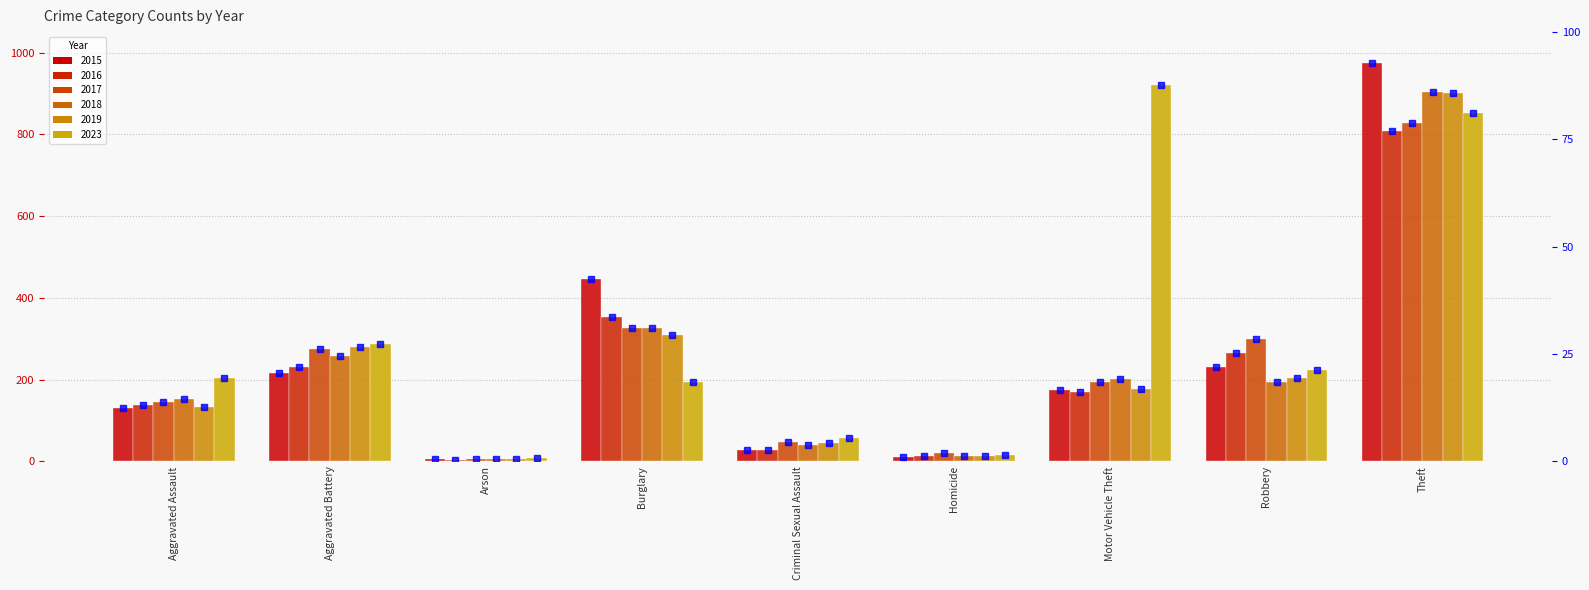

Which label corresponds to the largest value in the chart?

Theft